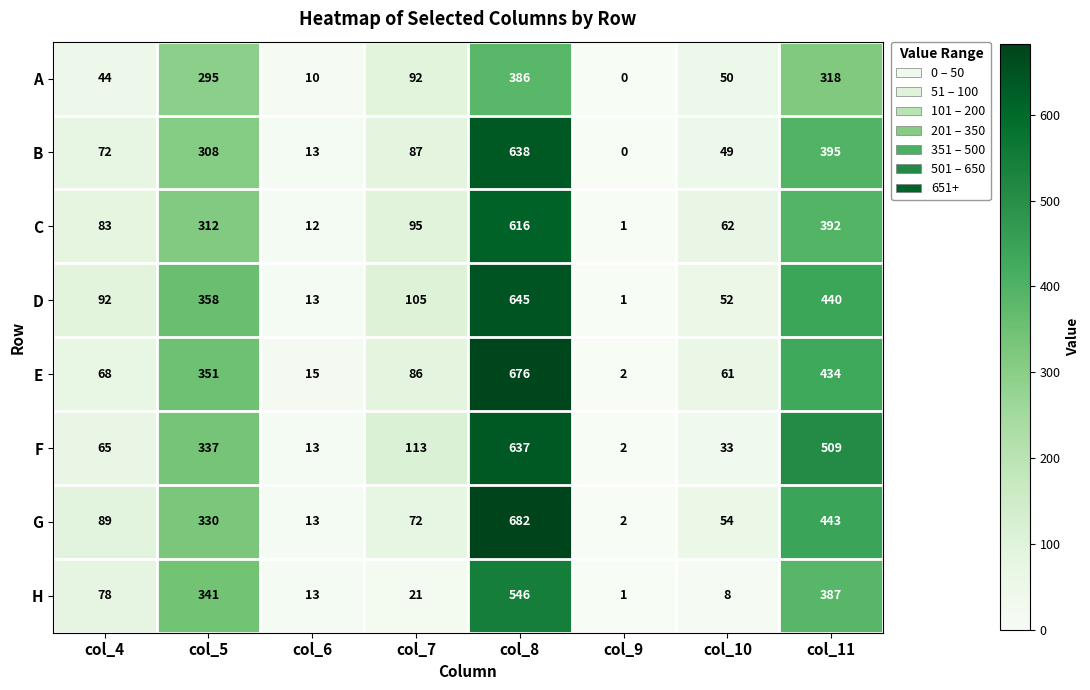

What is the difference between the highest and lowest values at col_8?

296